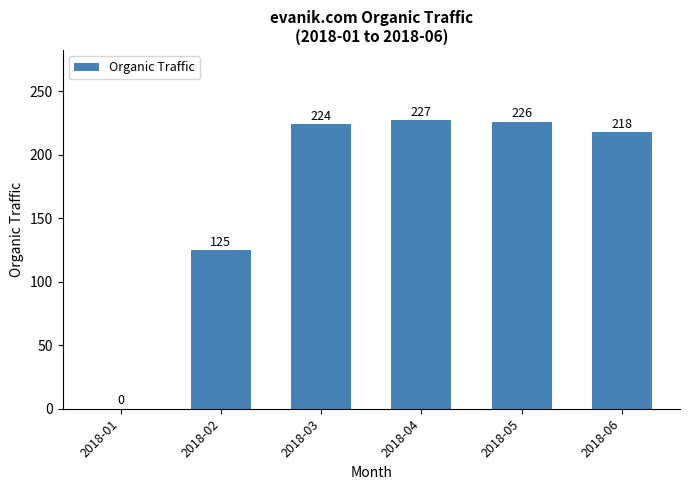

Which category has the highest value across all series?

2018-04